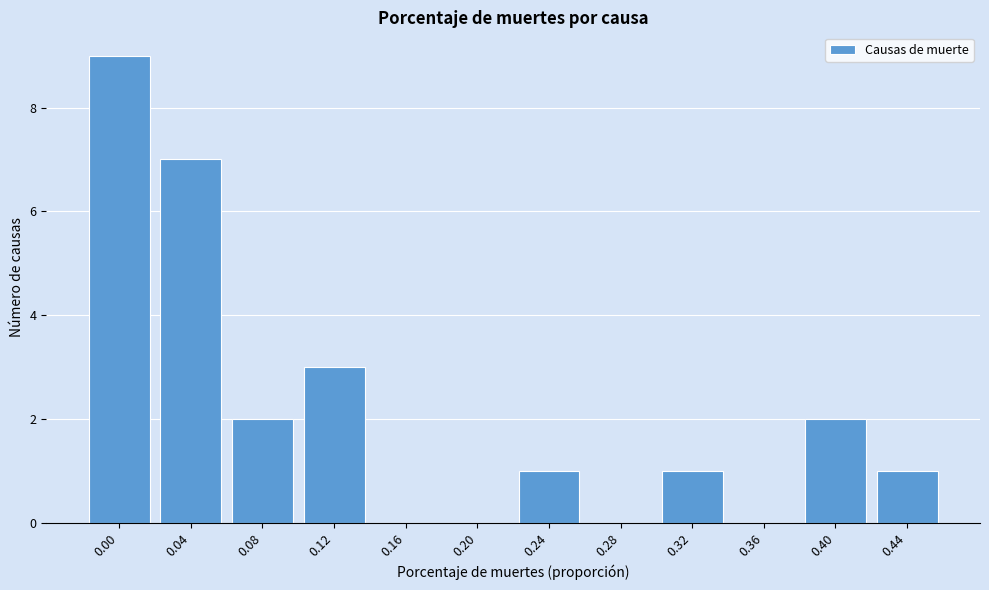

Reading left to right, what are all the values shown in this chart?

0.00=9	0.04=7	0.08=2	0.12=3	0.16=0	0.20=0	0.24=1	0.28=0	0.32=1	0.36=0	0.40=2	0.44=1